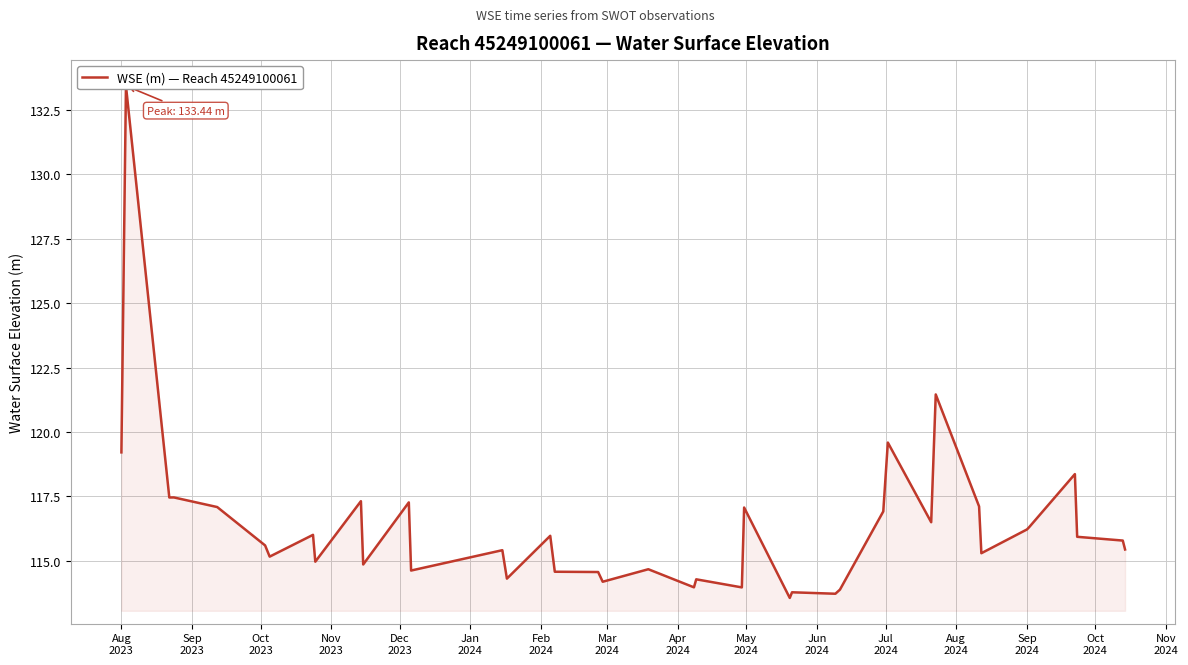

Reading left to right, list all the values displayed in this chart.

119.2	133.4	117.5	117.5	117.1	115.6	115.2	116.0	115.0	117.3	114.9	117.3	114.6	115.4	114.3	116.0	114.6	114.6	114.2	114.7	114.0	114.3	114.0	117.1	113.6	113.8	113.7	113.9	116.9	119.6	116.5	121.5	117.1	115.3	116.2	116.3	118.4	115.9	115.8	115.4